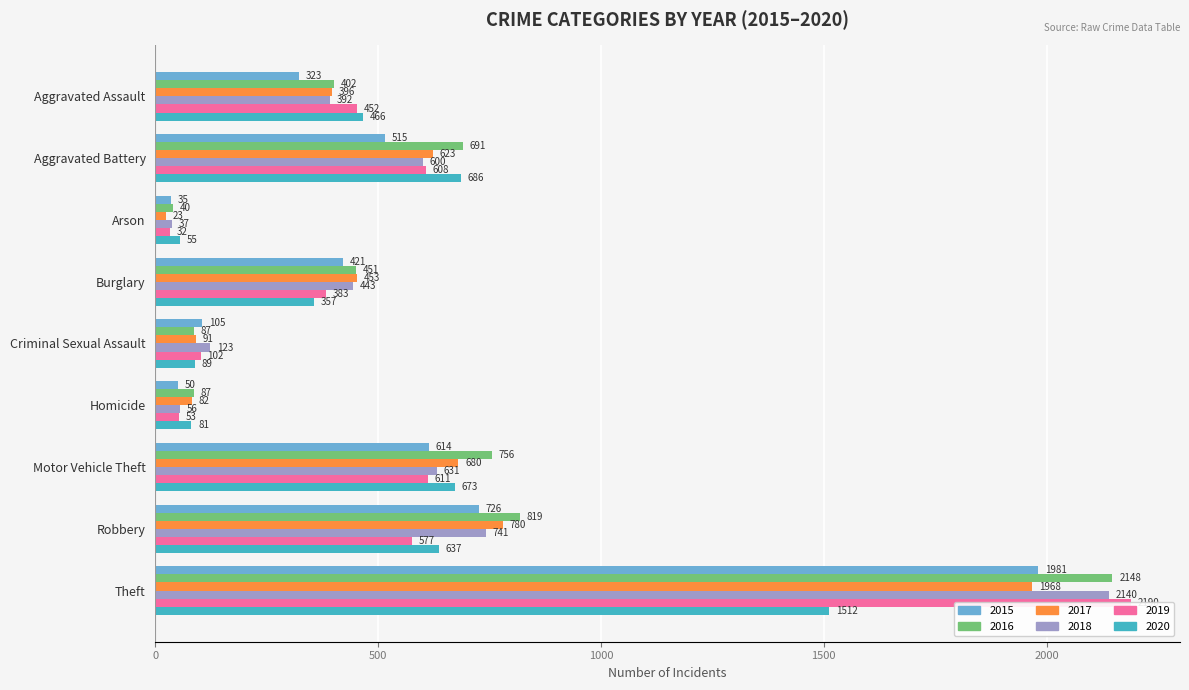

Count the number of categories in the chart.

9